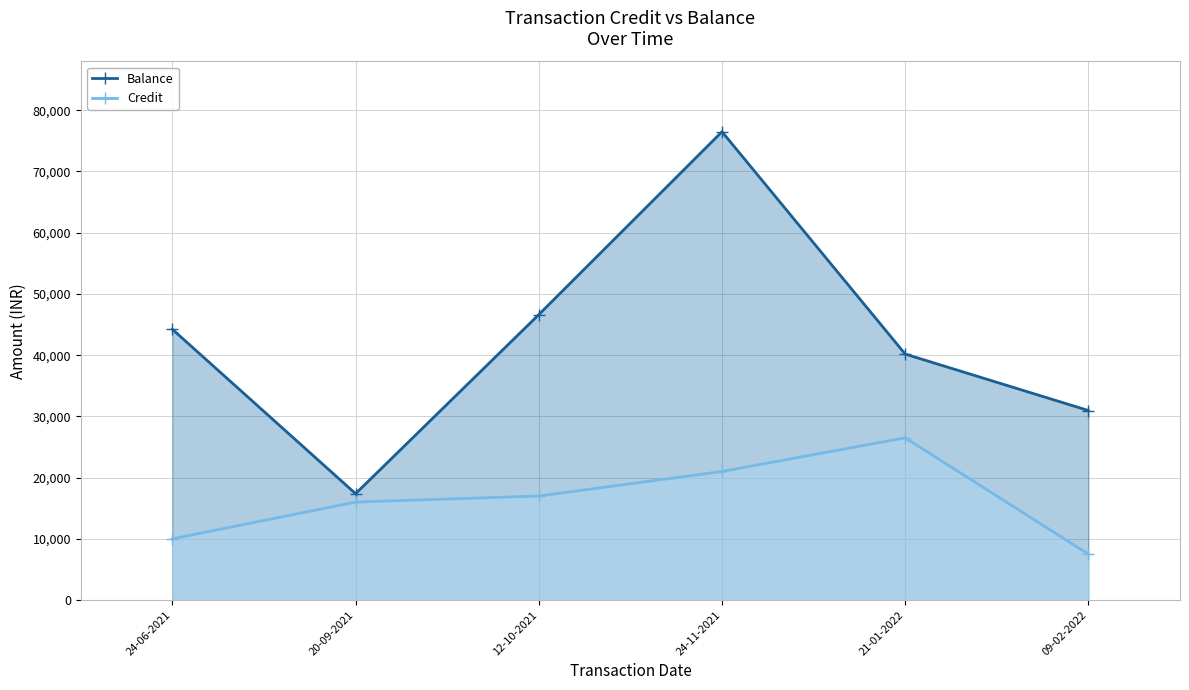

Which category has the highest value across all series?

24-11-2021